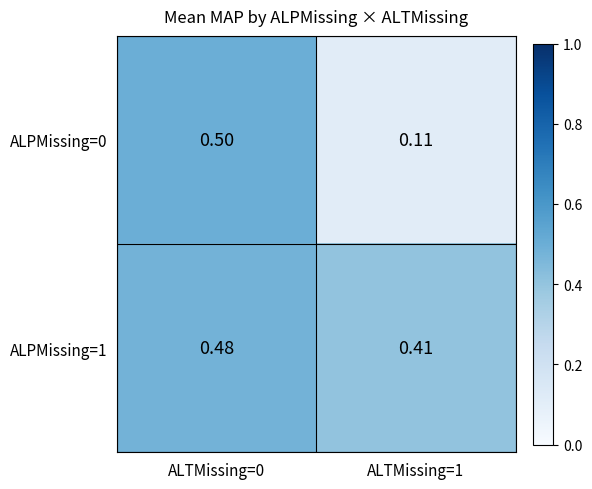

Reading left to right, transcribe all the data shown in this chart.

ALPMissing=0: ALTMissing=0=0.5	ALTMissing=1=0.1
ALPMissing=1: ALTMissing=0=0.5	ALTMissing=1=0.4